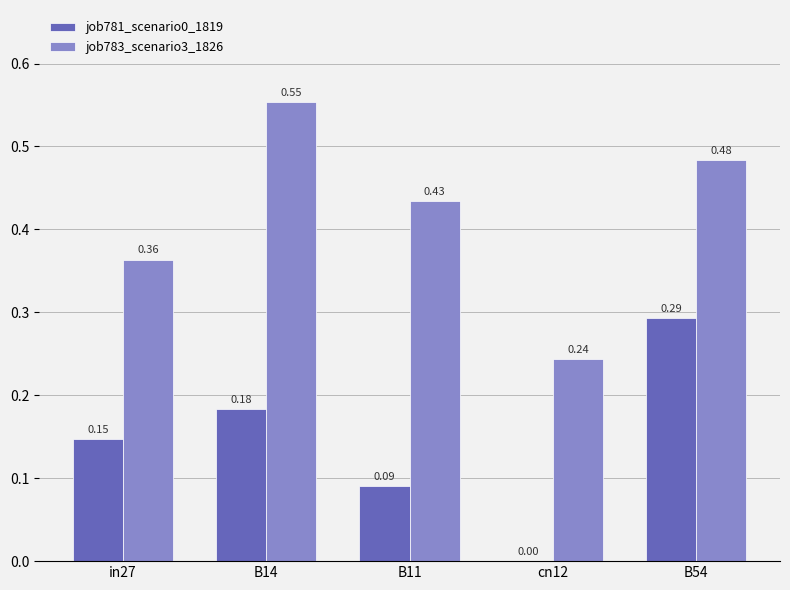

Which series has the largest total across all categories?

job783_scenario3_1826